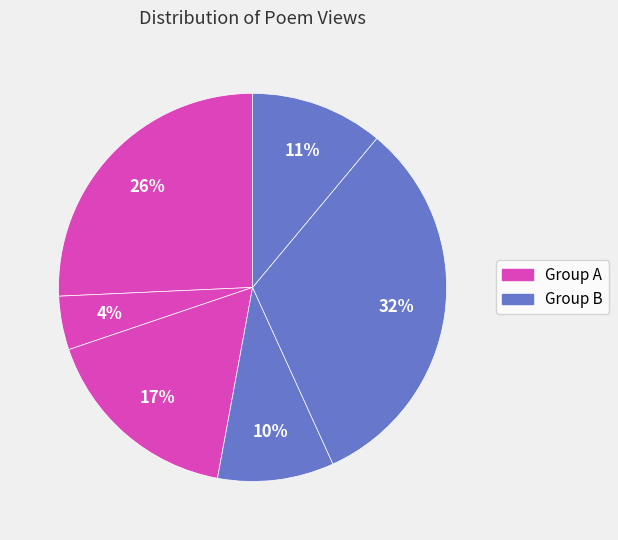

How many segments does this pie chart have?

6